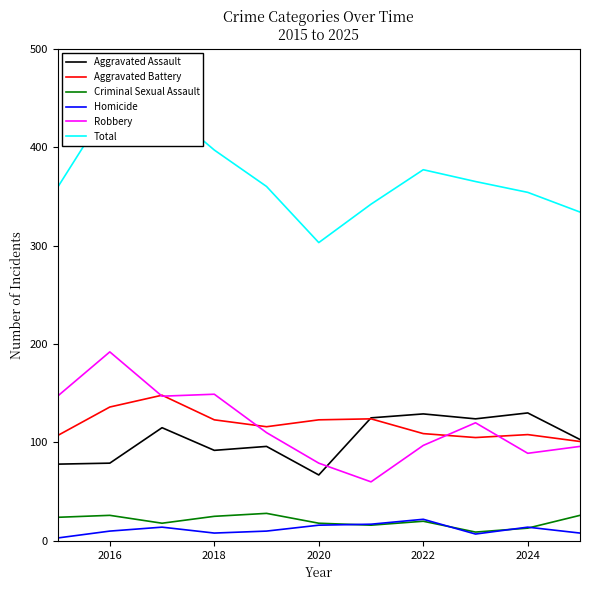

What are all the series names shown in the legend?

Aggravated Assault, Aggravated Battery, Criminal Sexual Assault, Homicide, Robbery, Total